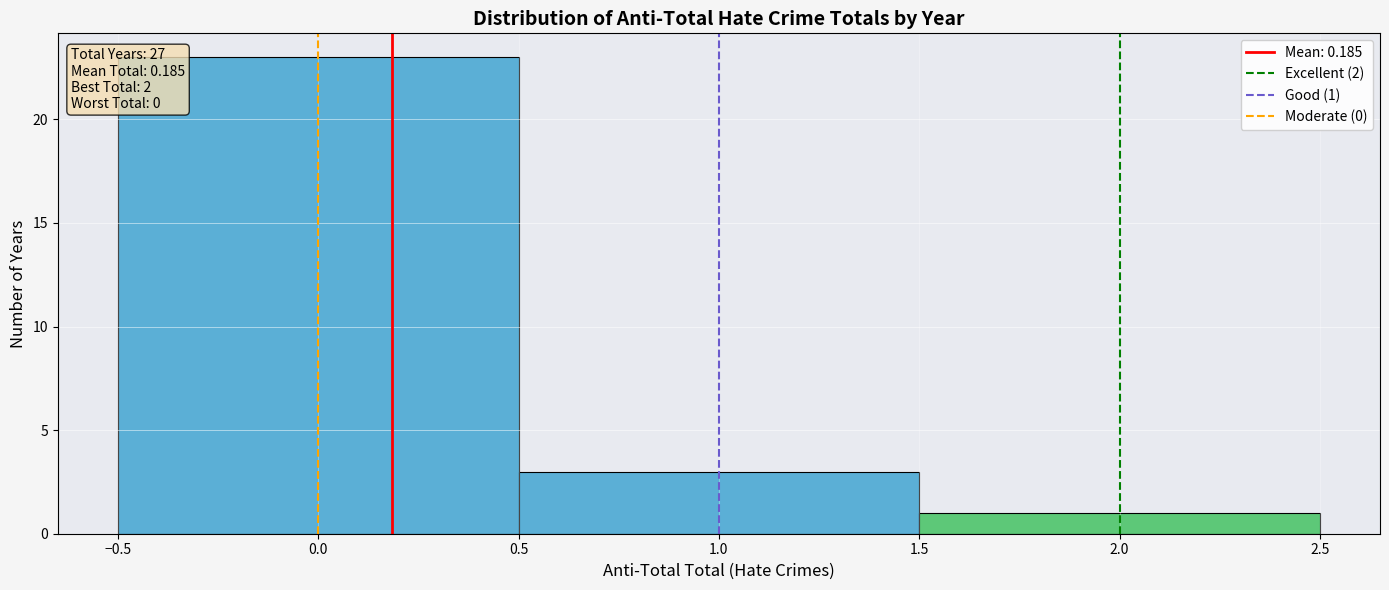

Which range on the x-axis has the tallest bar?

-0.5 to 0.5